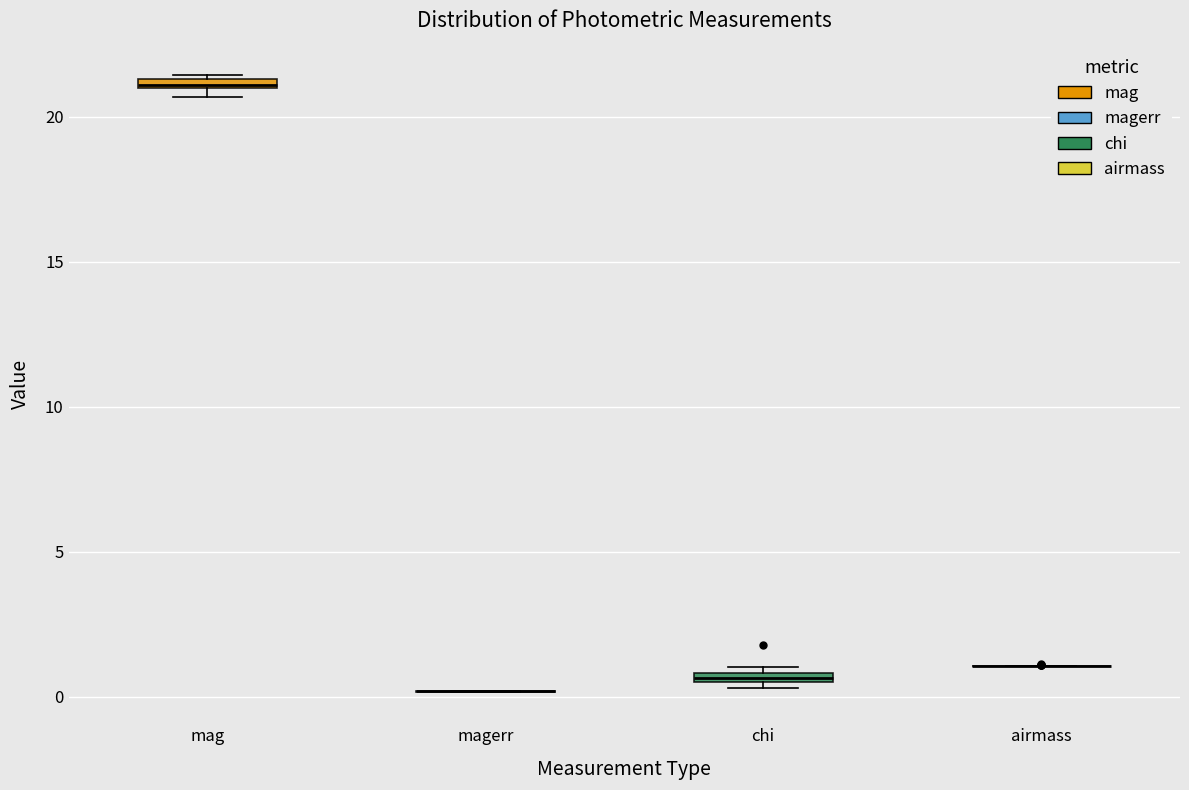

Where is the lower edge of the box for chi on the y-axis? The values are not printed on the chart, so give them approximately, as read against the axis.

0.5